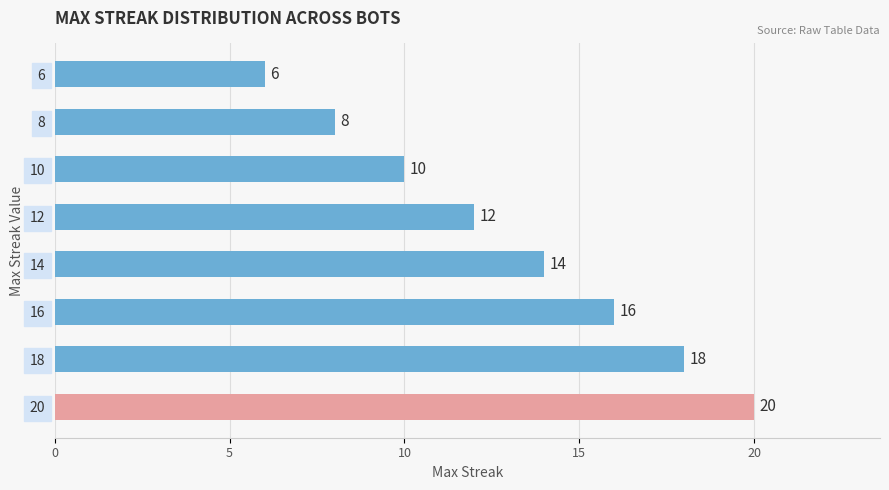

How many values are between 10 and 18?

5